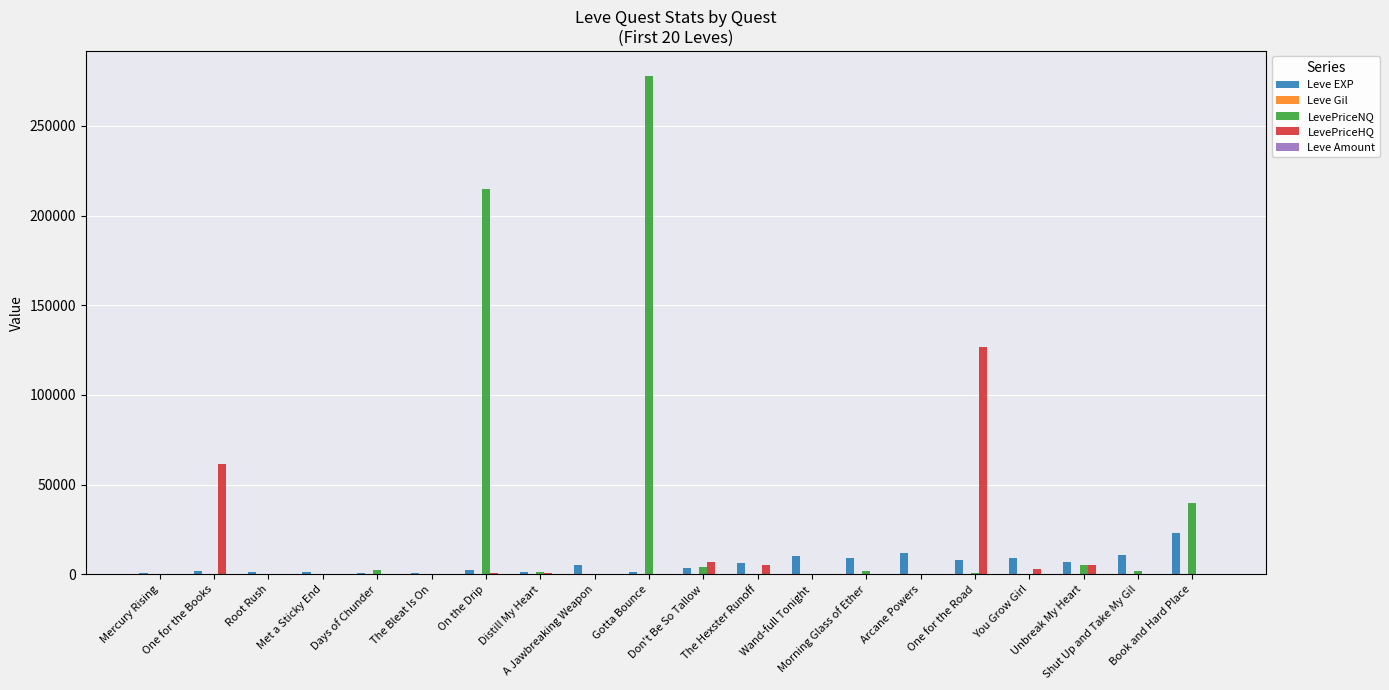

What is the spread (max minus min) of values at The Bleat Is On?

980.0